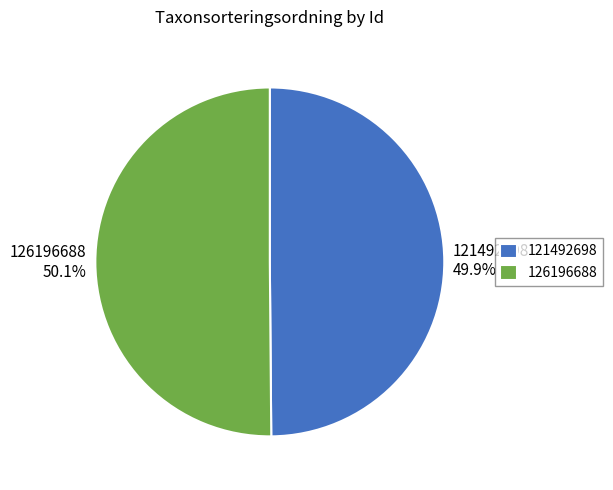

The 126196688 slice represents 50% of the pie. True or false?

True